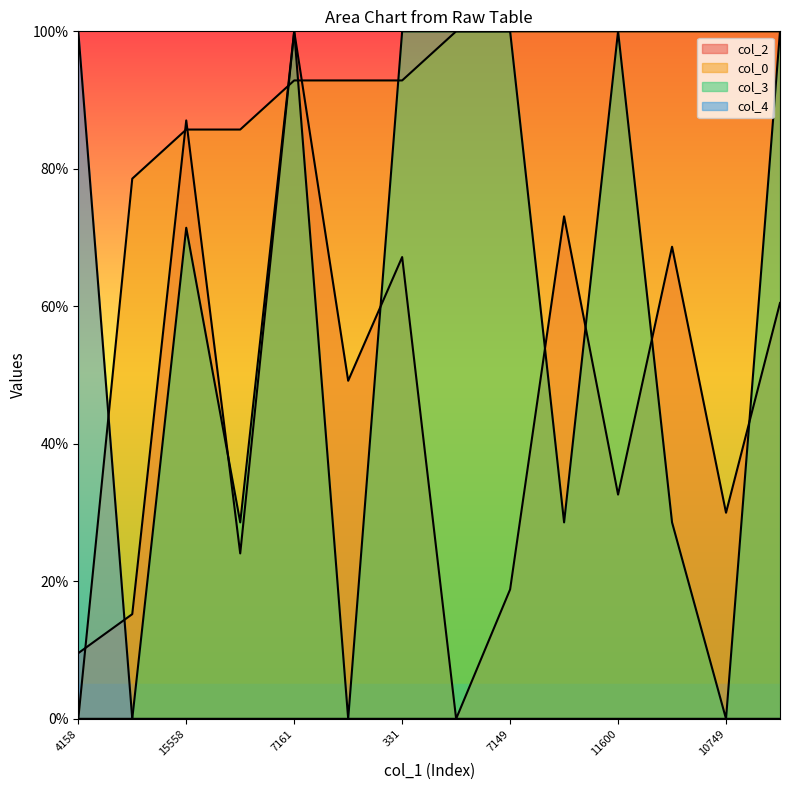

At which category does col_3 reach its first local valley?

8839